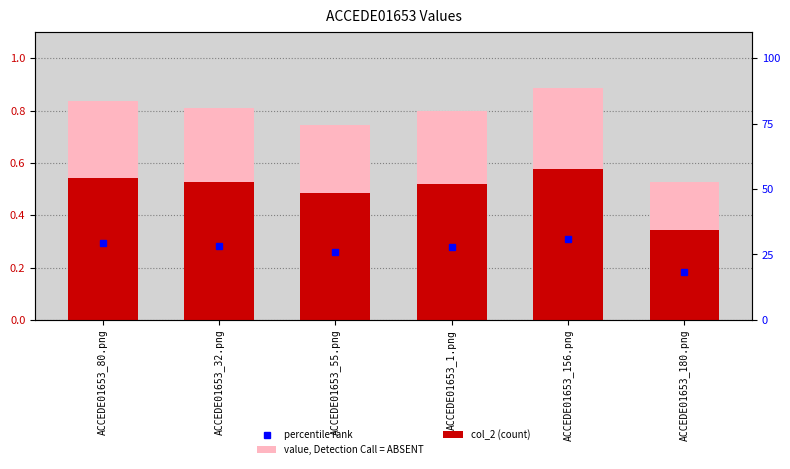

What value does the col_2 (count) series have at ACCEDE01653_180.png?

0.3